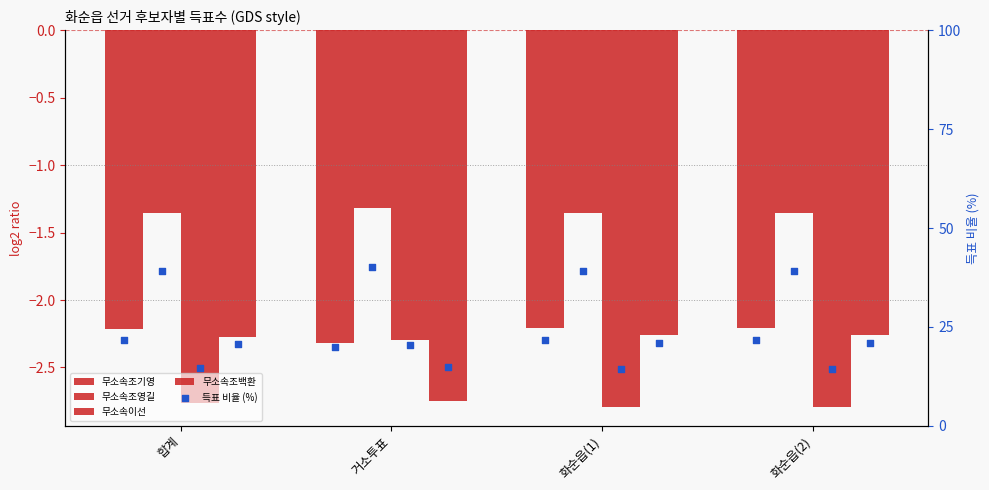

Which series contains the highest Y value?

무소속조영길